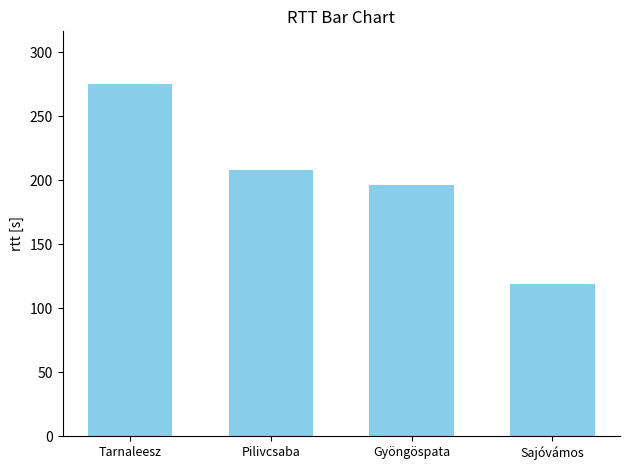

How many bars are there in total?

4